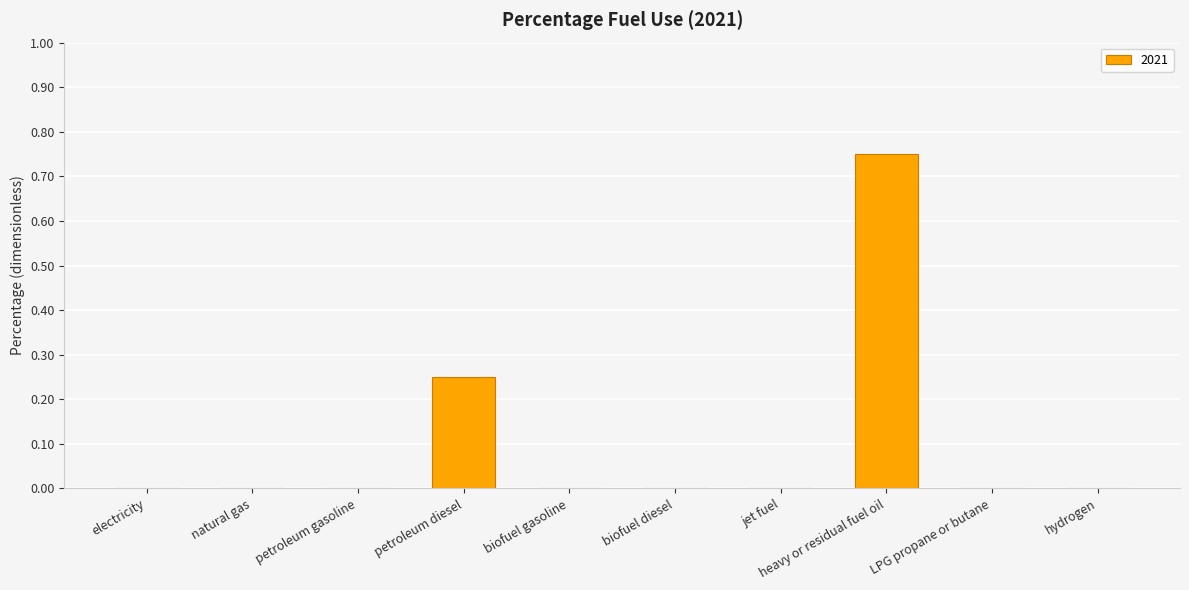

What is the sum of all values?

1.0